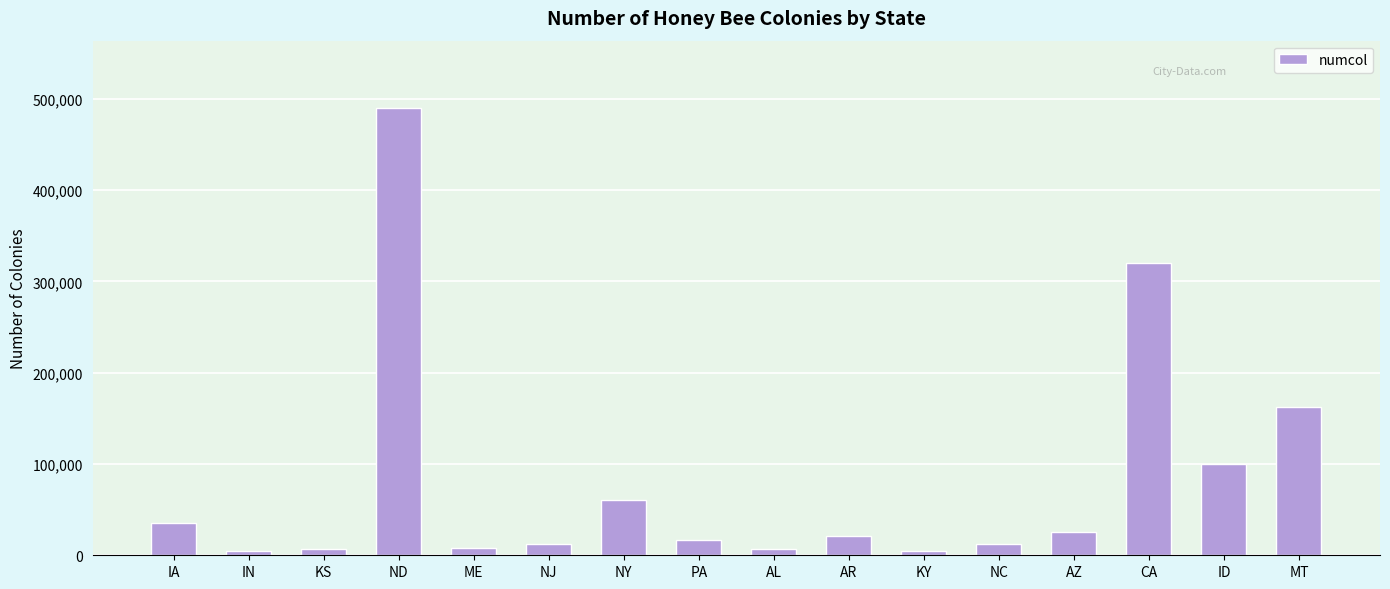

Between CA and AR, which is larger?

CA